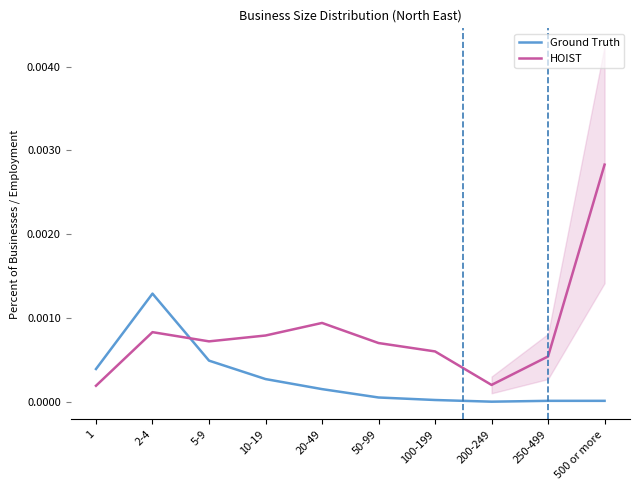

Between which two adjacent categories do Ground Truth and HOIST first intersect?

2-4 and 5-9